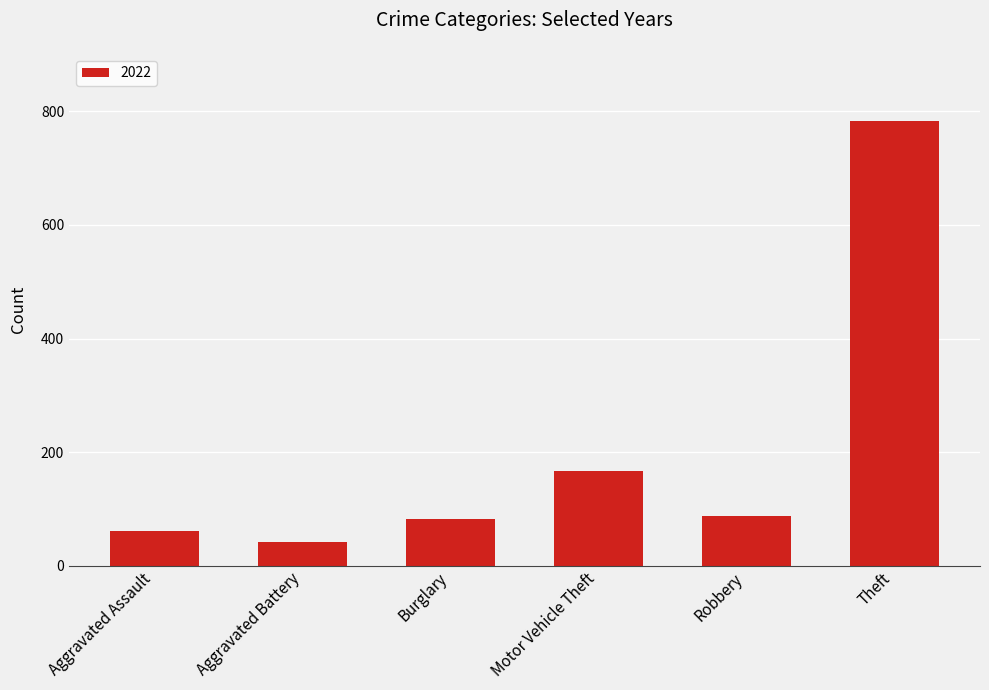

What is the label of the 5th bar from the left?

Robbery